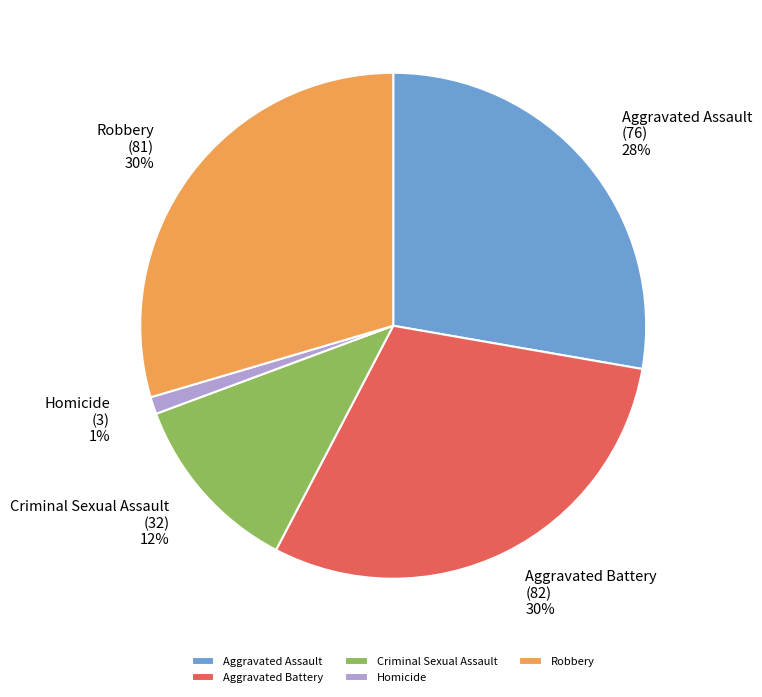

Is there a majority slice in this chart?

No